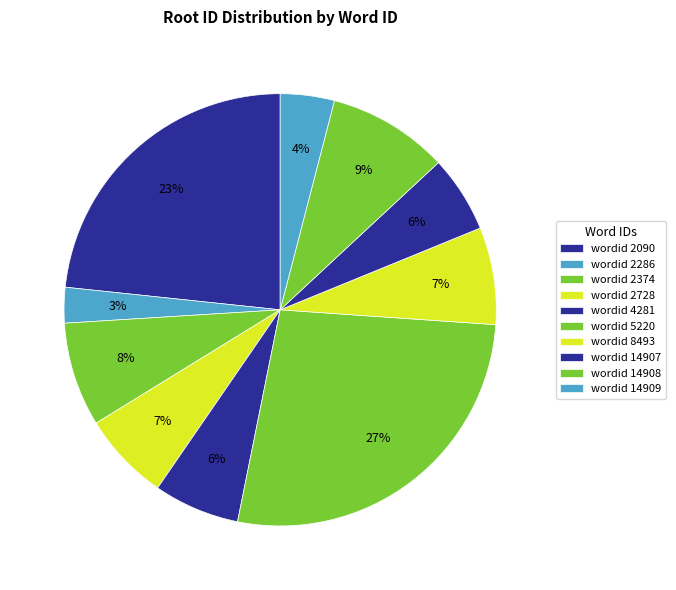

How many slices are in this pie chart?

10